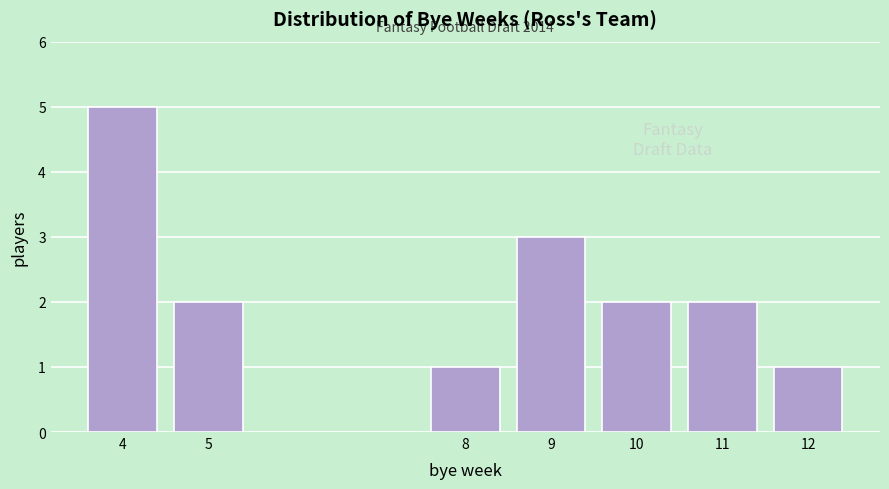

Reading right to left, transcribe all the data shown in this chart.

12=1	11=2	10=2	9=3	8=1	5=2	4=5